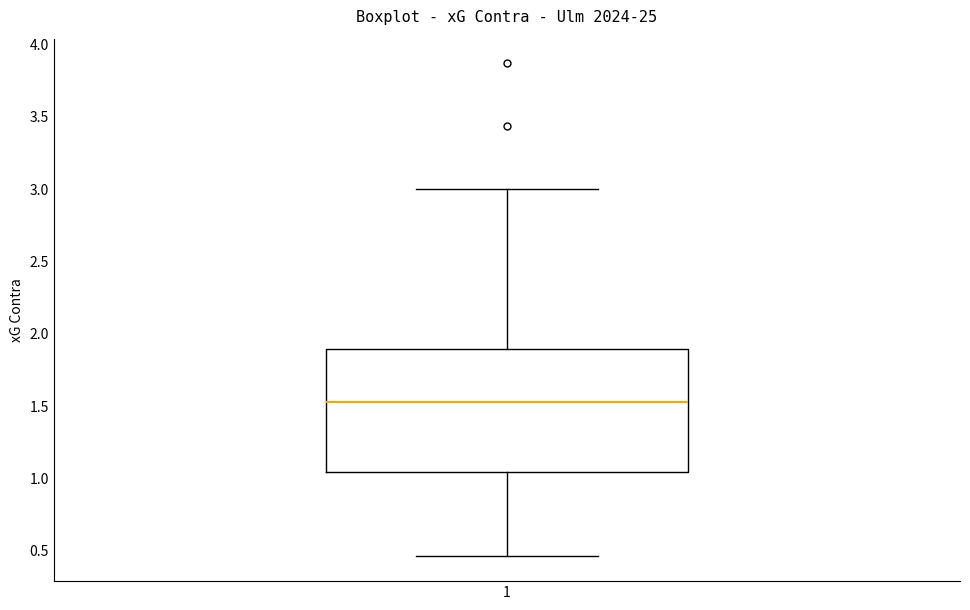

Read this box plot against the y-axis: the position of the median line, the range covered by the box, and the ends of both whiskers. The values are not printed on the chart, so give them approximately, as read against the axis.

median 1.55, box 1.05 to 1.90, whiskers 0.45 to 3.00